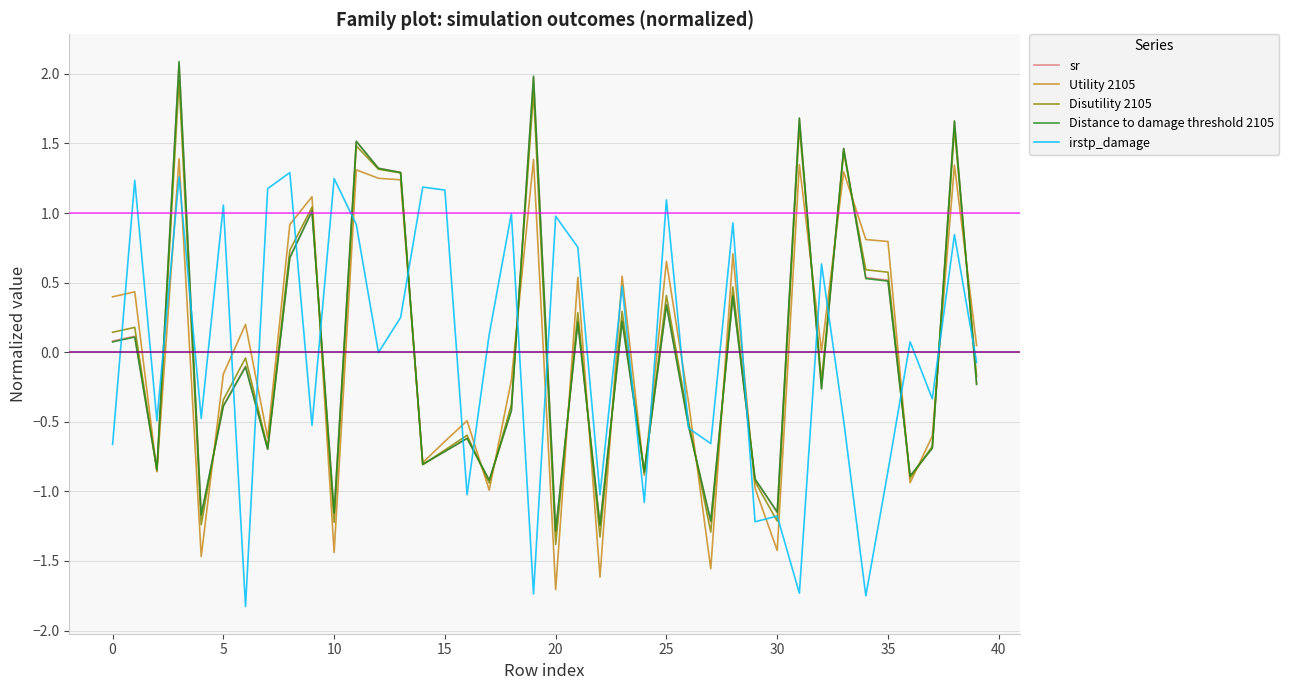

Which series has the widest spread of values?

Distance to damage threshold 2105